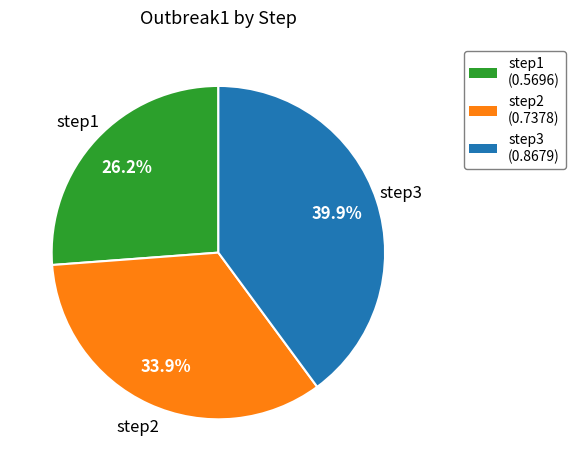

What percentage is the step3 slice, to the nearest percent?

40%